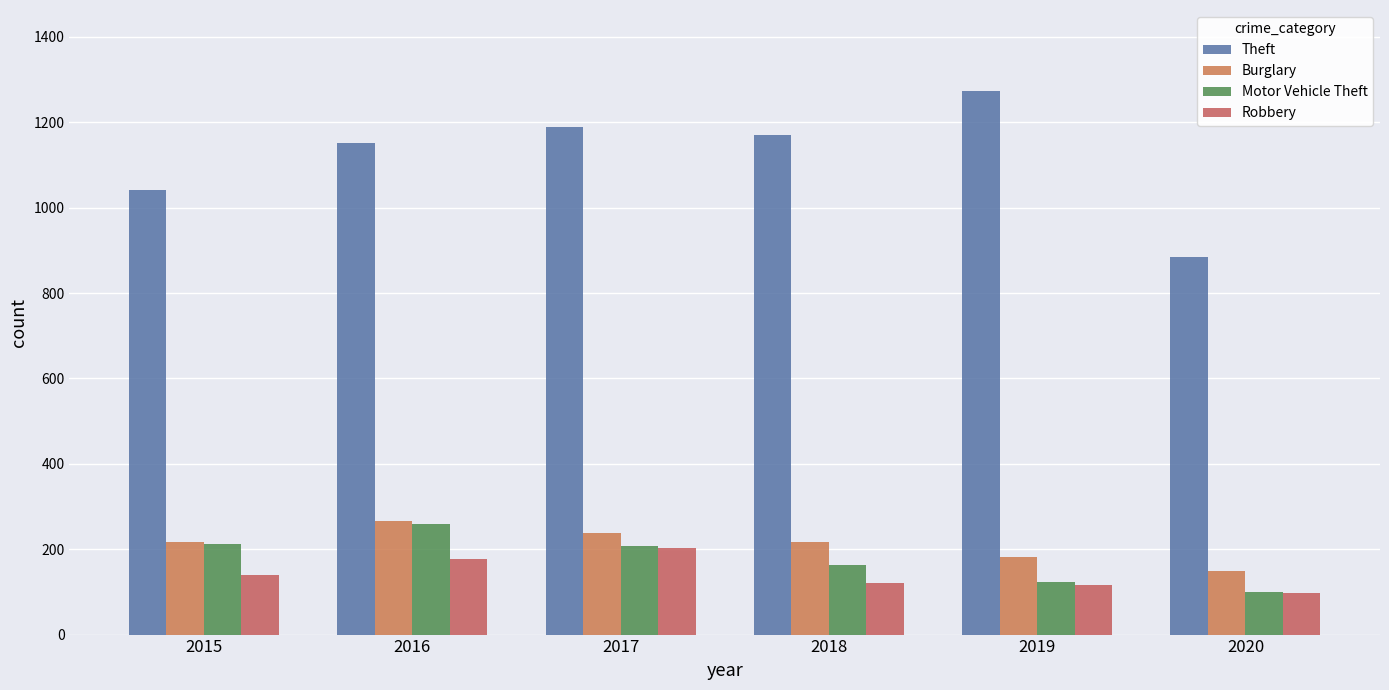

Reading left to right, transcribe all the data shown in this chart.

Theft: 2015=1041	2016=1151	2017=1188	2018=1170	2019=1272	2020=884
Burglary: 2015=216	2016=266	2017=237	2018=218	2019=182	2020=148
Motor Vehicle Theft: 2015=212	2016=259	2017=208	2018=163	2019=123	2020=99
Robbery: 2015=139	2016=178	2017=202	2018=121	2019=116	2020=97